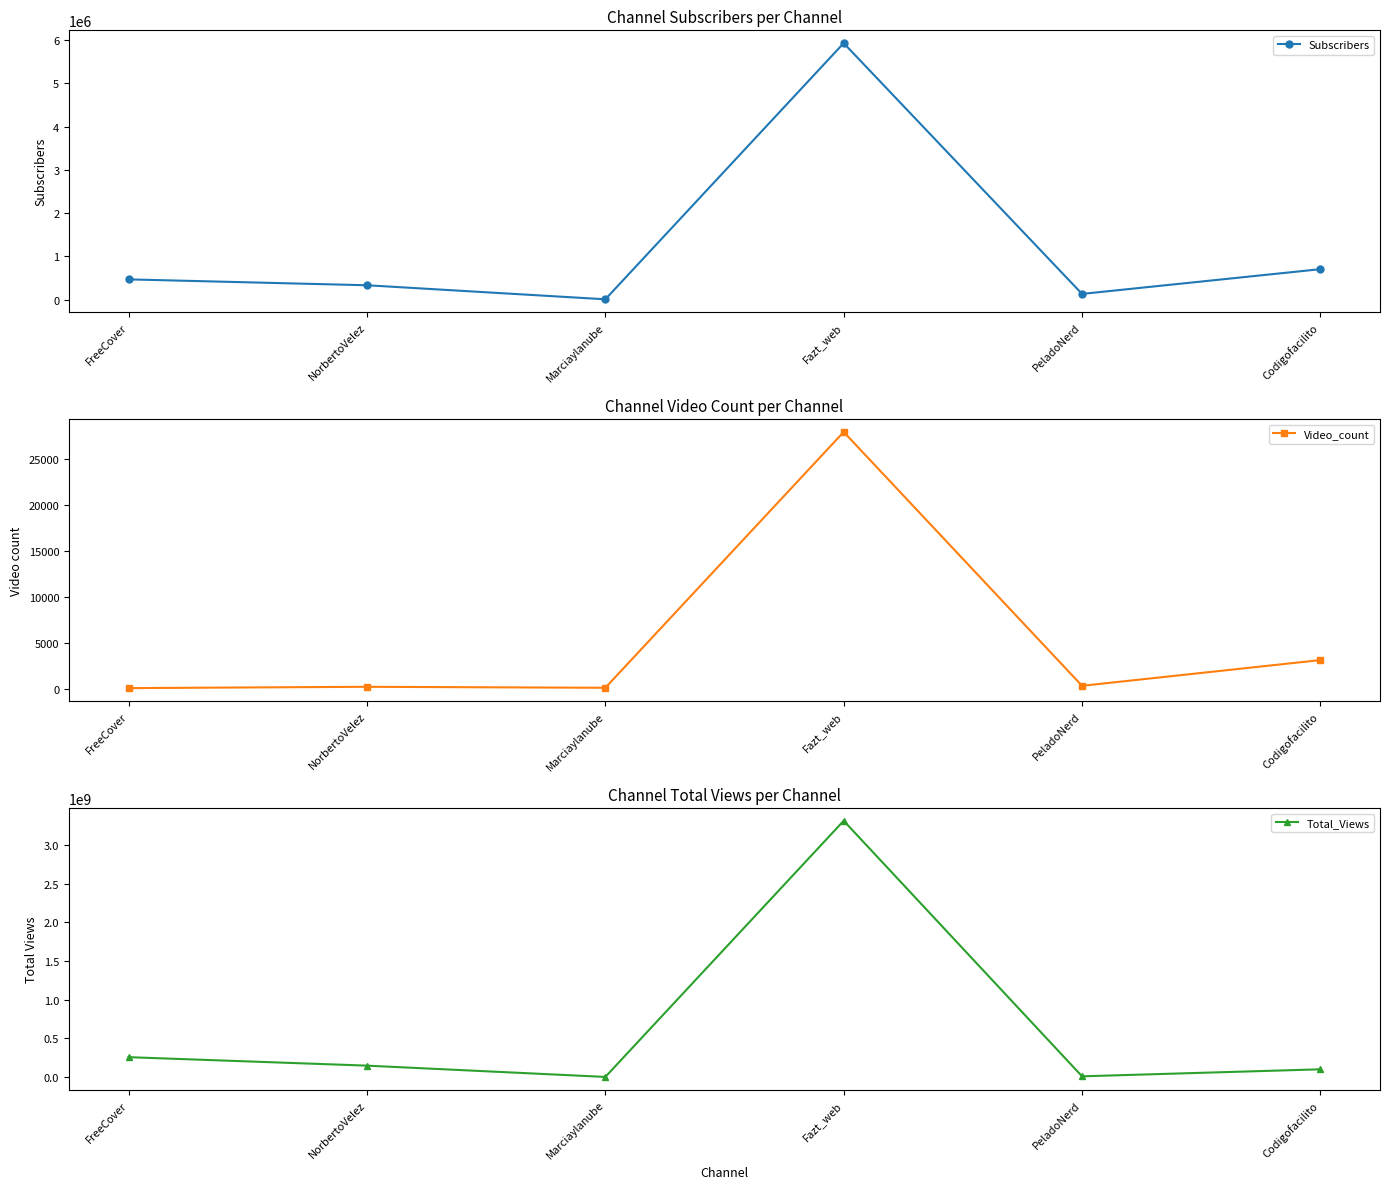

Is the value of Video_count at PeladoNerd greater than the value of Total_Views at Marciaylanube?

No